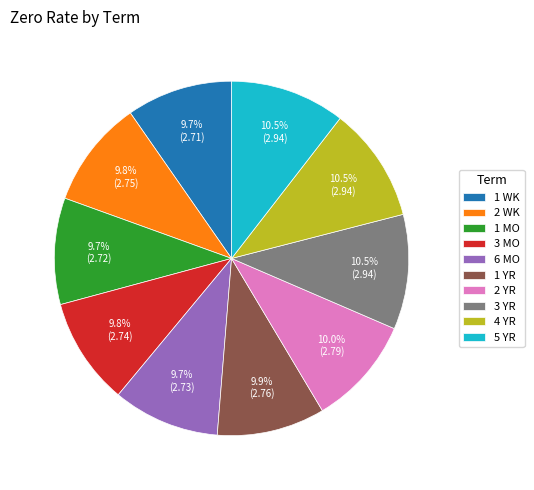

Is 2 WK the majority of the pie?

No